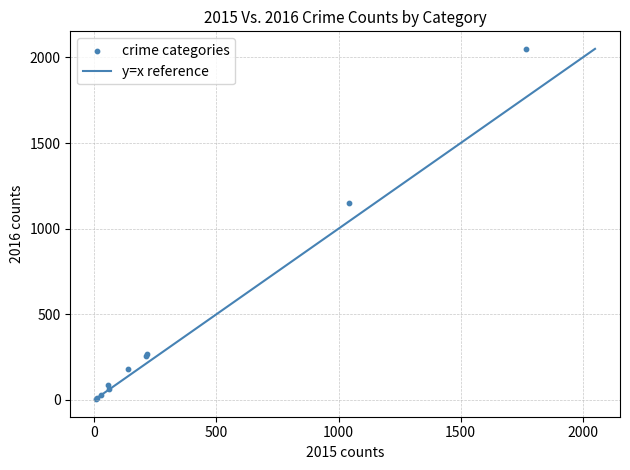

What Y value in the scatter plot is closest to 1027?

1151